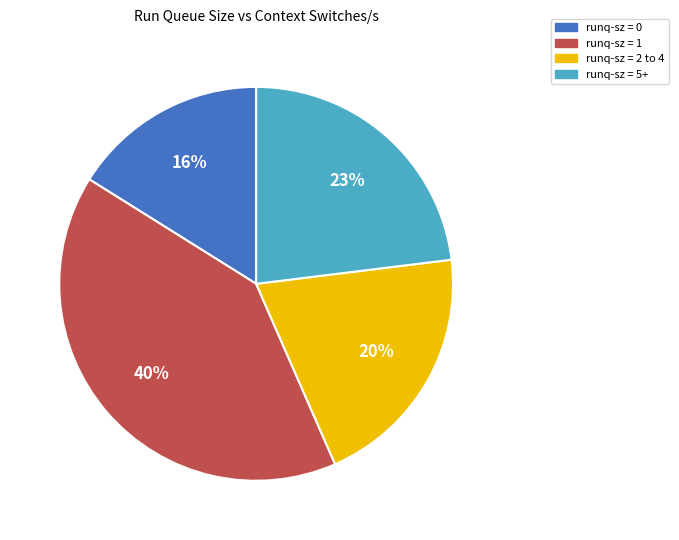

Is there any slice that represents more than half of the pie?

No